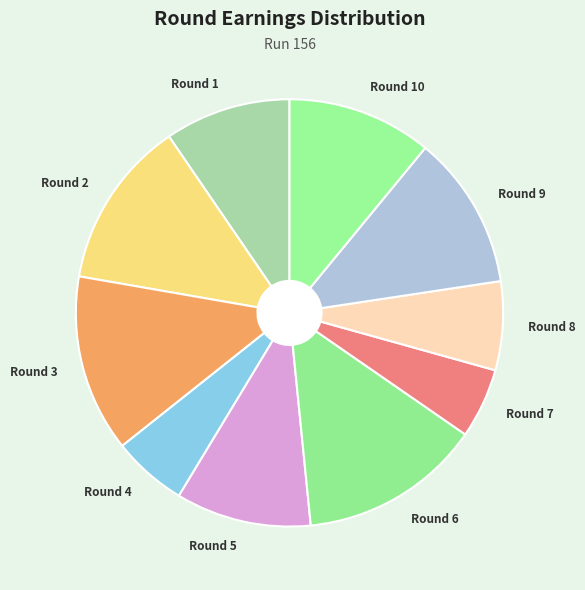

Is it true that Round 5 is 20% of the pie?

False